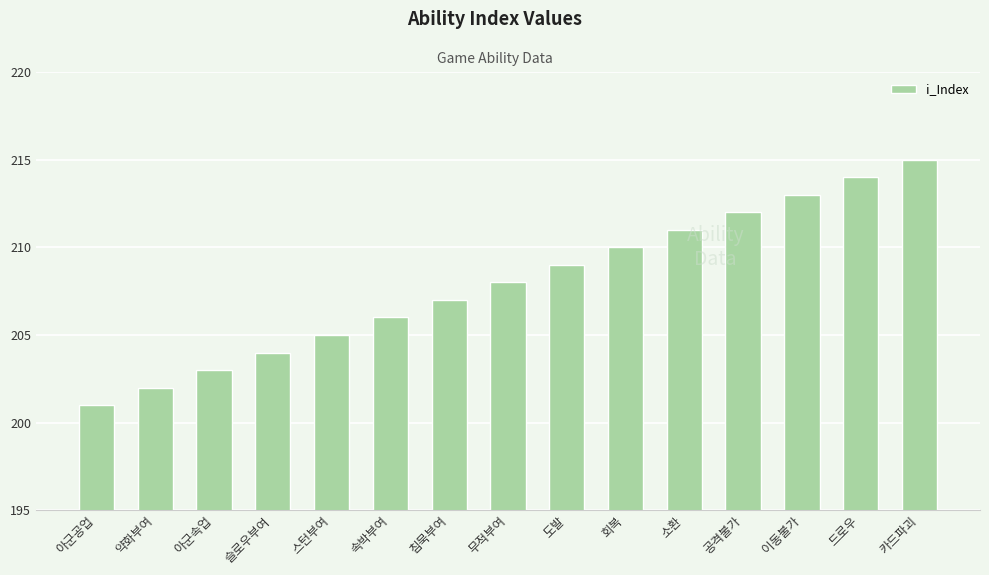

Rank the categories by value from highest to lowest.

카드파괴, 드로우, 이동불가, 공격불가, 소환, 회복, 도발, 무적부여, 침묵부여, 속박부여, 스턴부여, 슬로우부여, 아군속업, 약화부여, 아군공업